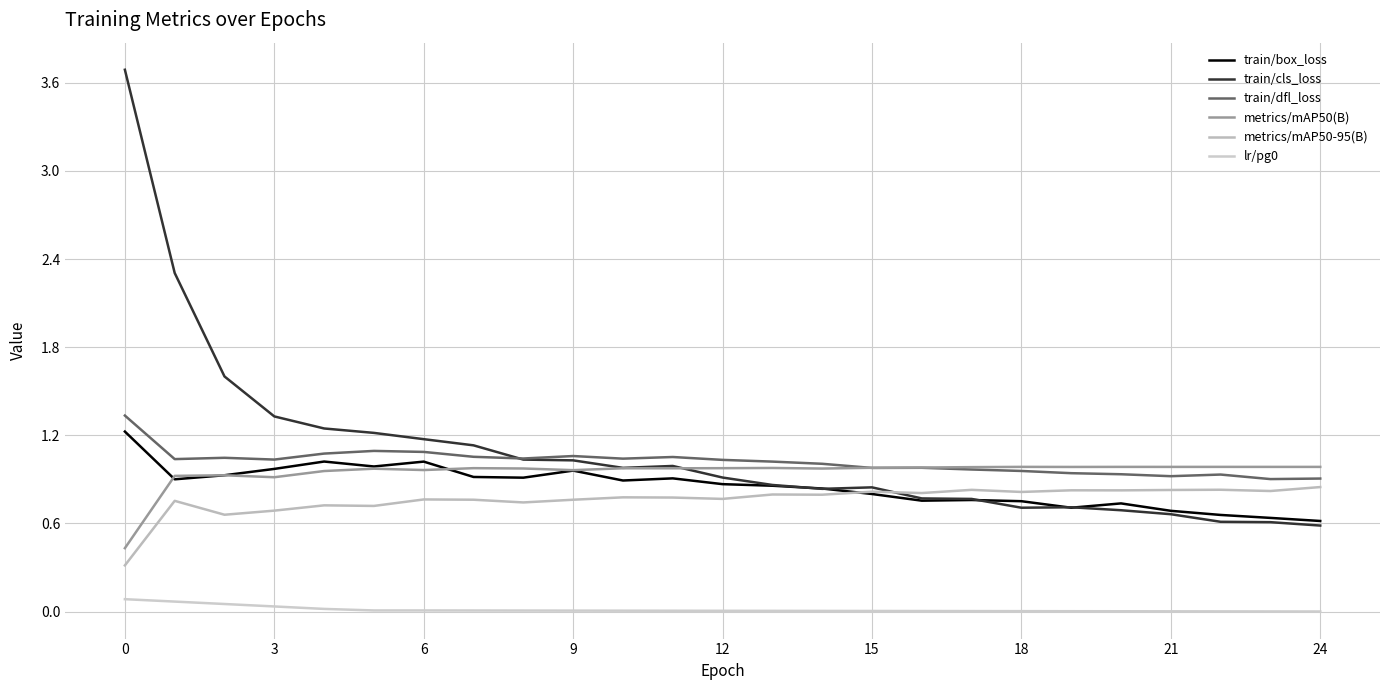

True or false: train/box_loss has more than 0 points higher than both neighbors.

True